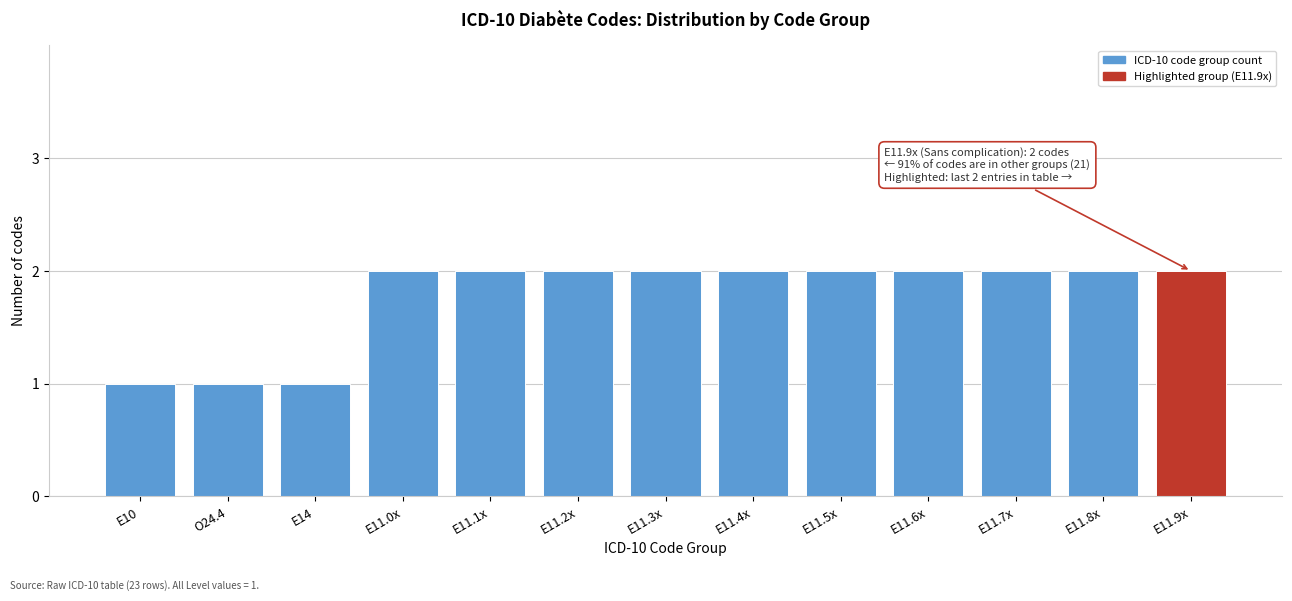

Reading left to right, what are all the values shown in this chart?

E10=1	O24.4=1	E14=1	E11.0x=2	E11.1x=2	E11.2x=2	E11.3x=2	E11.4x=2	E11.5x=2	E11.6x=2	E11.7x=2	E11.8x=2	E11.9x=2